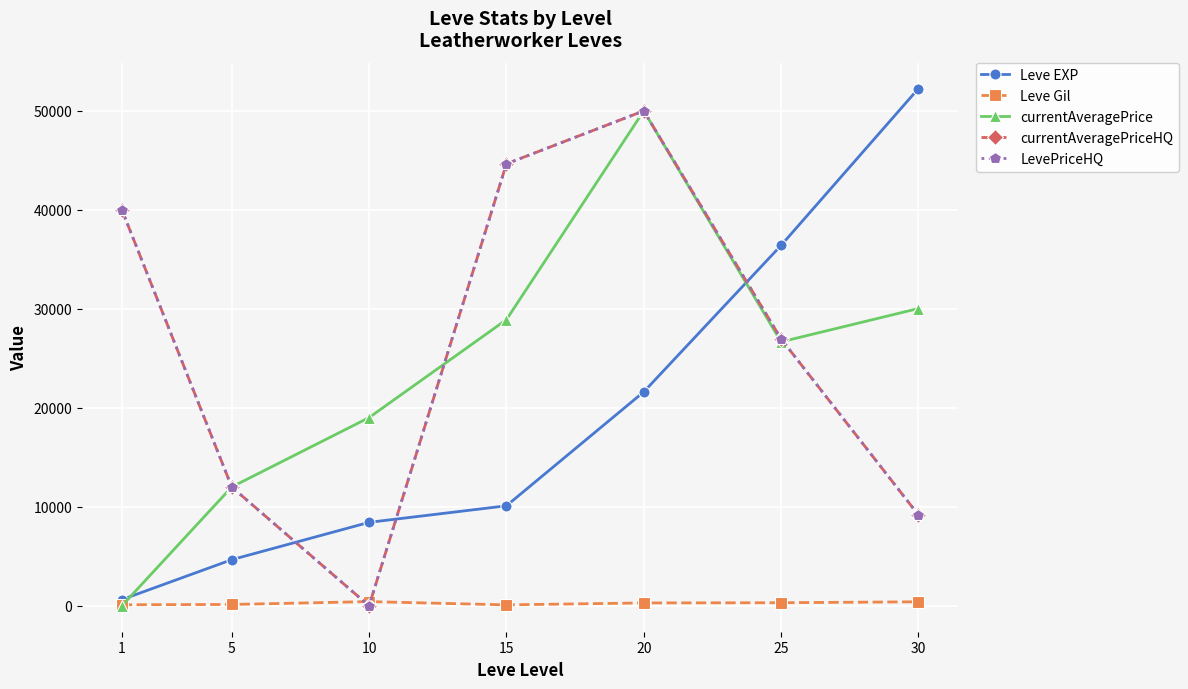

At which category does Leve Gil reach its first local peak?

10